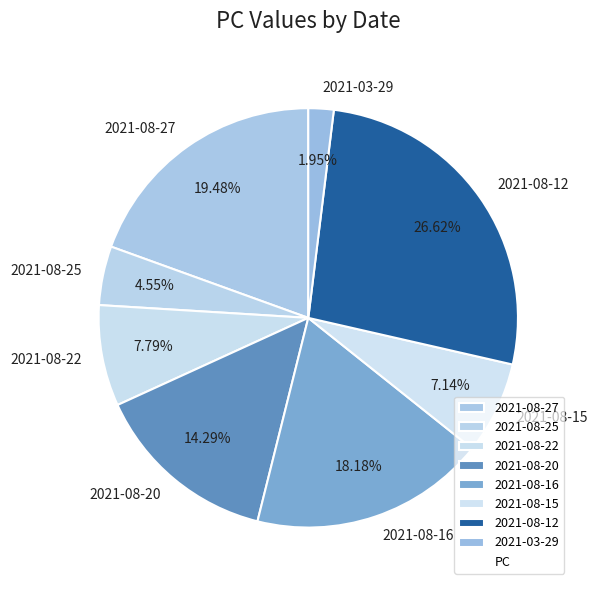

Does 2021-08-27 represent more than half of the total?

No